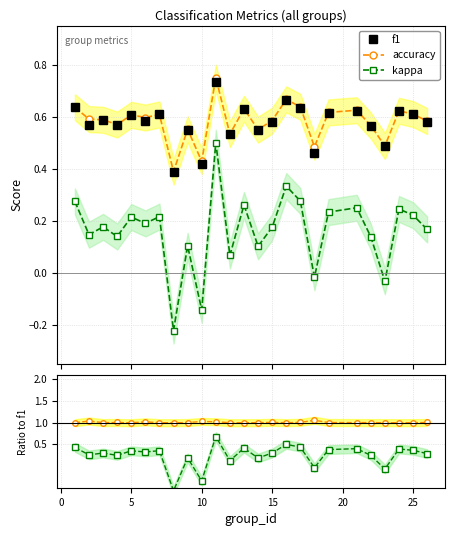

How many interior local peaks does the f1 series have?

9